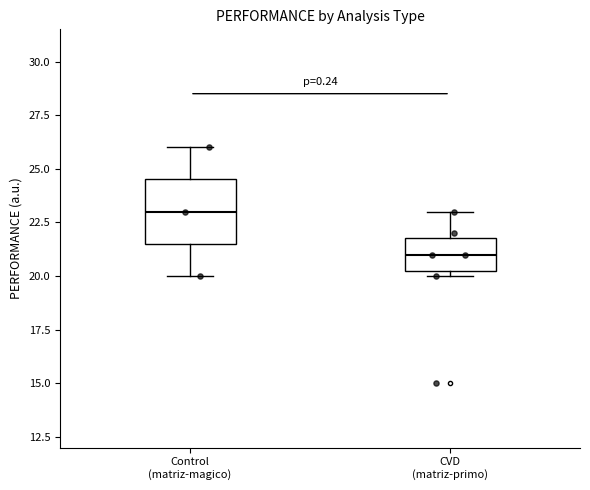

Reading left to right, transcribe this box plot: for each box, give where its median line is, the range the box spans, and where its two whiskers end, as read against the y-axis. The values are not printed on the chart, so give them approximately, as read against the axis.

Control (matriz-magico): median 23.0, box 21.5 to 24.5, whiskers 20.0 to 26.0
CVD (matriz-primo): median 21.0, box 20.5 to 22.0, whiskers 20.0 to 23.0